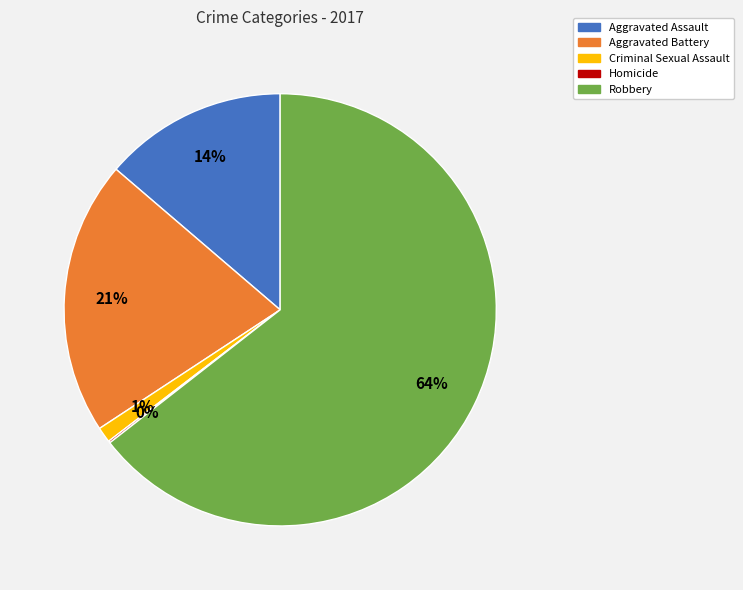

What is the largest slice in the pie chart?

Robbery